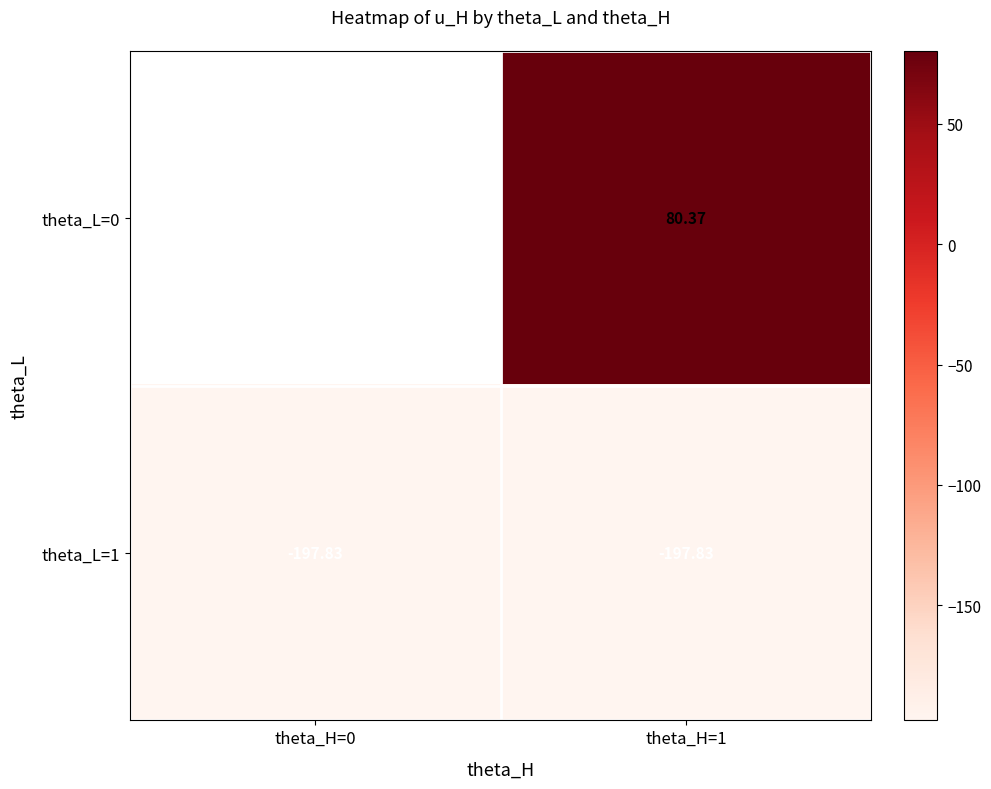

Which has a higher value, theta_H=1 or theta_H=0?

theta_H=0